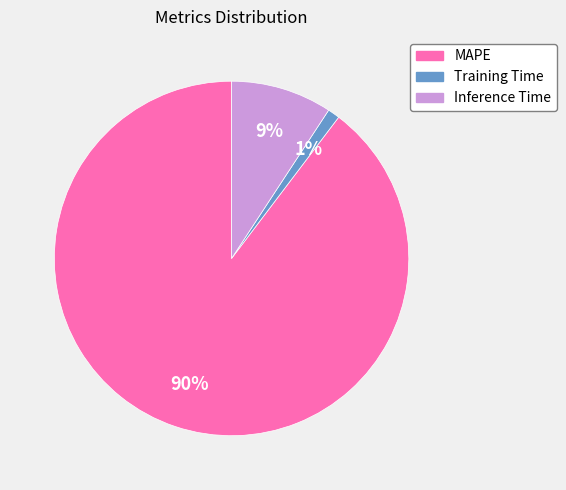

To the nearest percent, what is the difference between the Inference Time and Training Time slice percentages?

8%